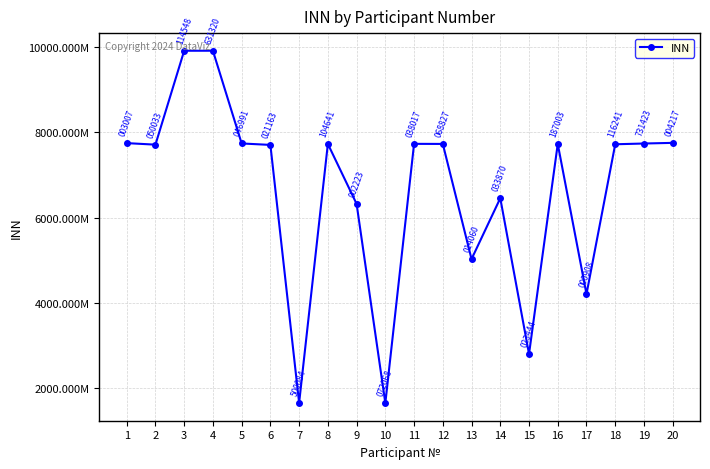

List the labels in order of value, largest first.

4, 3, 20, 1, 5, 19, 11, 8, 12, 16, 18, 2, 6, 14, 9, 13, 17, 15, 7, 10